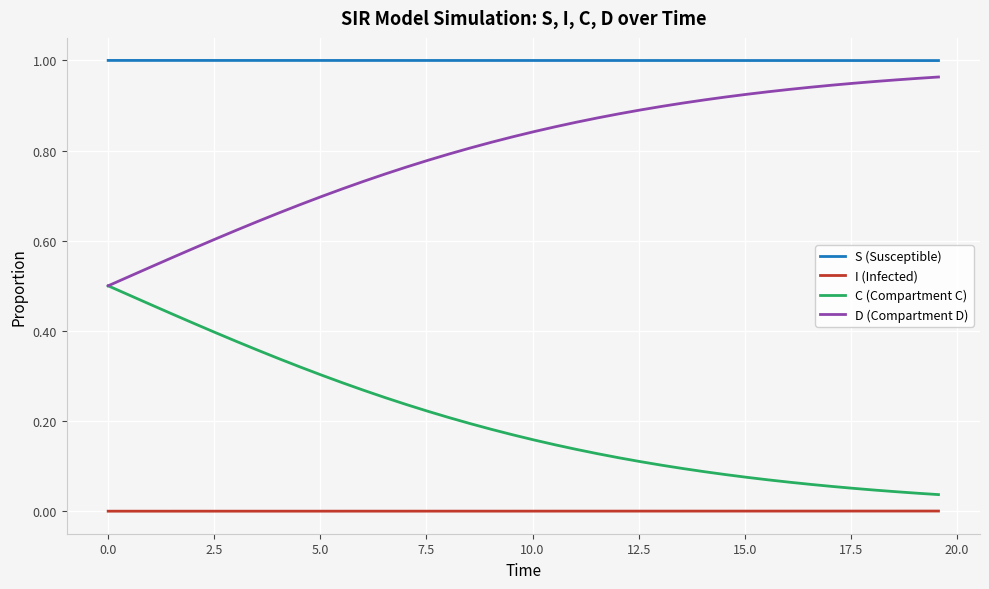

Rank the series by their average value, from lowest to highest.

I (Infected), C (Compartment C), D (Compartment D), S (Susceptible)